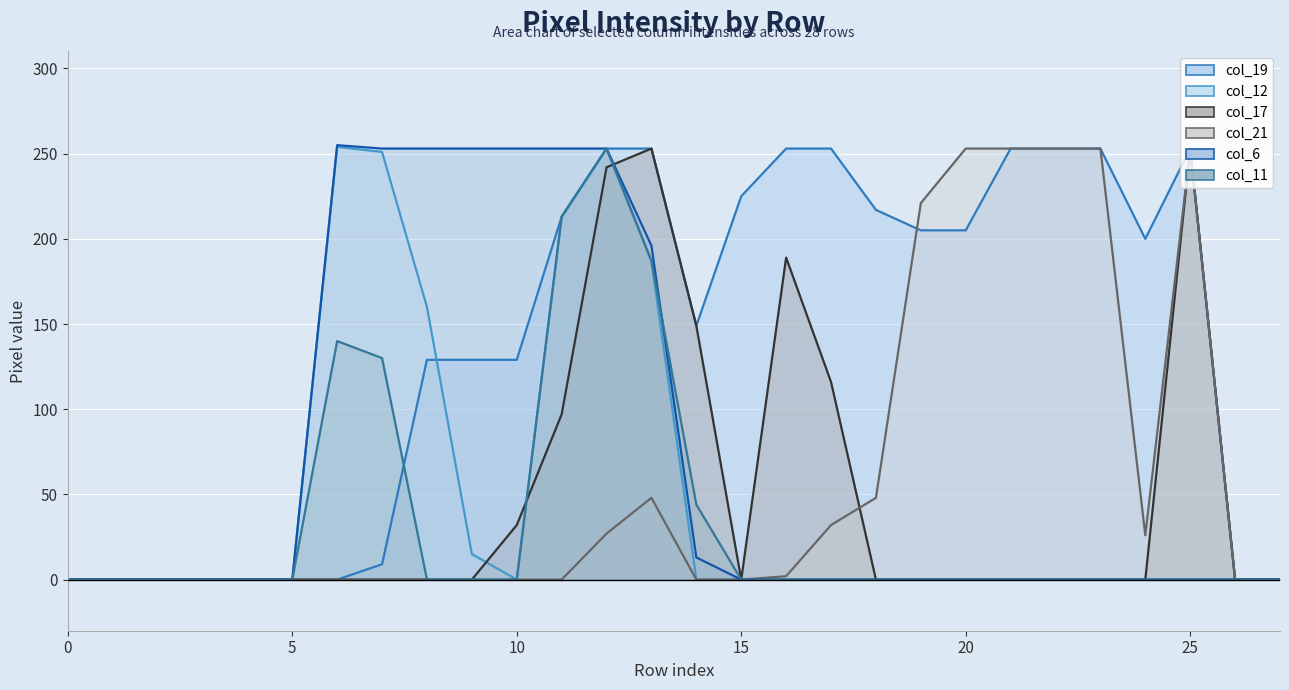

What is the maximum value shown in the chart?

255